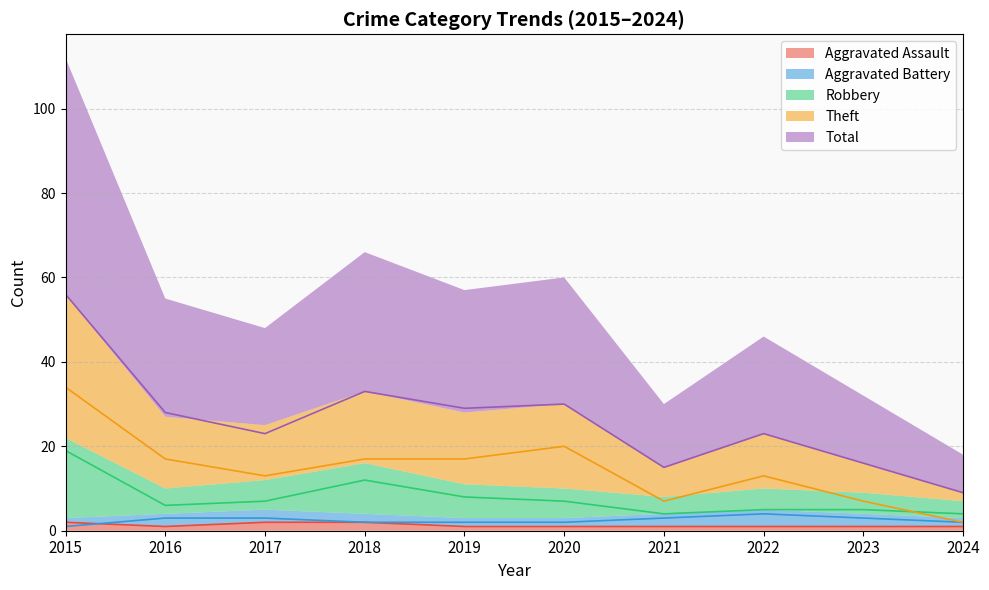

List the series in order of their peak value, highest first.

Total, Theft, Robbery, Aggravated Battery, Aggravated Assault